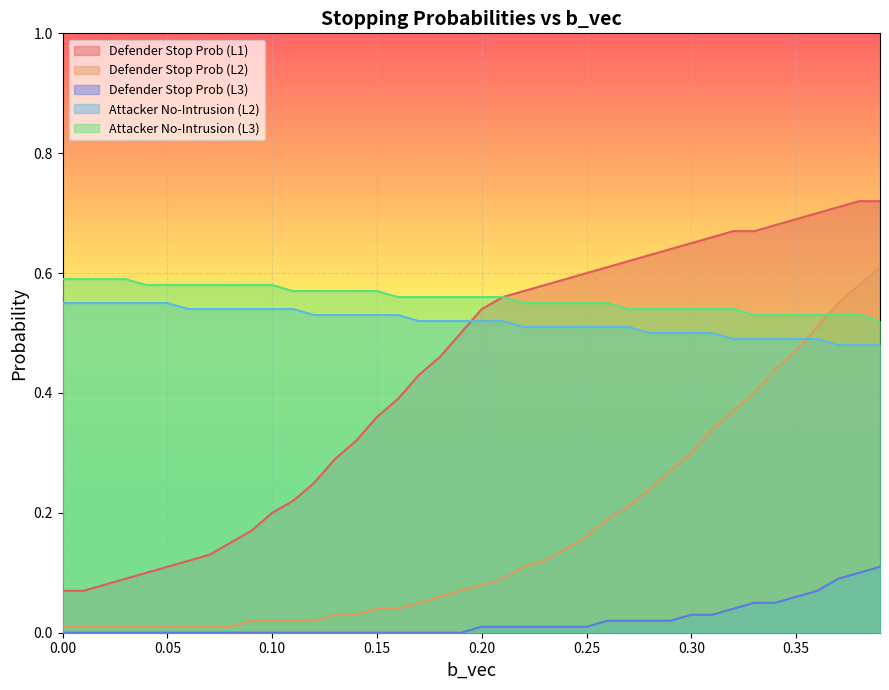

True or false: attacker_stopping_probabilities_no_intrusion_2 and defender_stopping_probabilities_1 cross at least once.

False